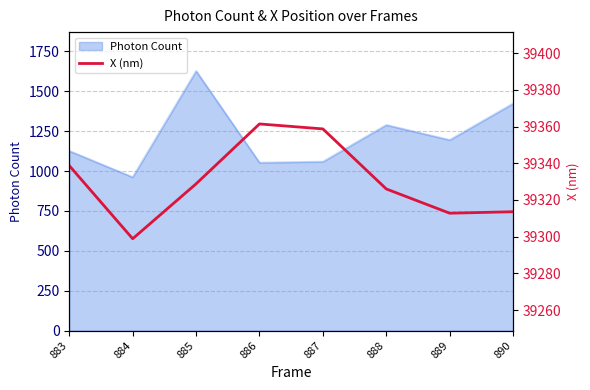

What is the minimum value for Photon Count?

961.5